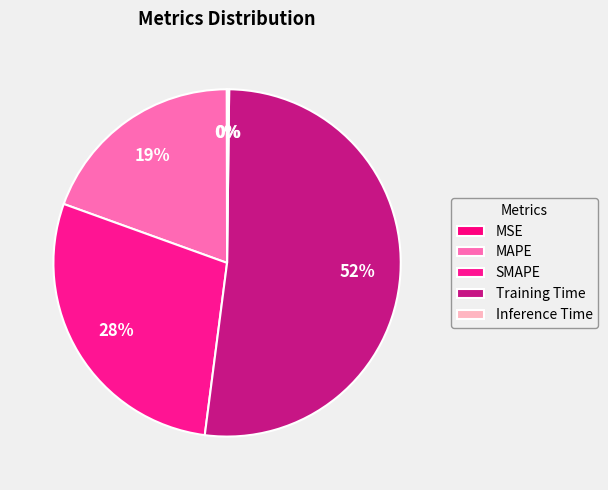

What is the change in value from MAPE to Inference Time?

-0.6